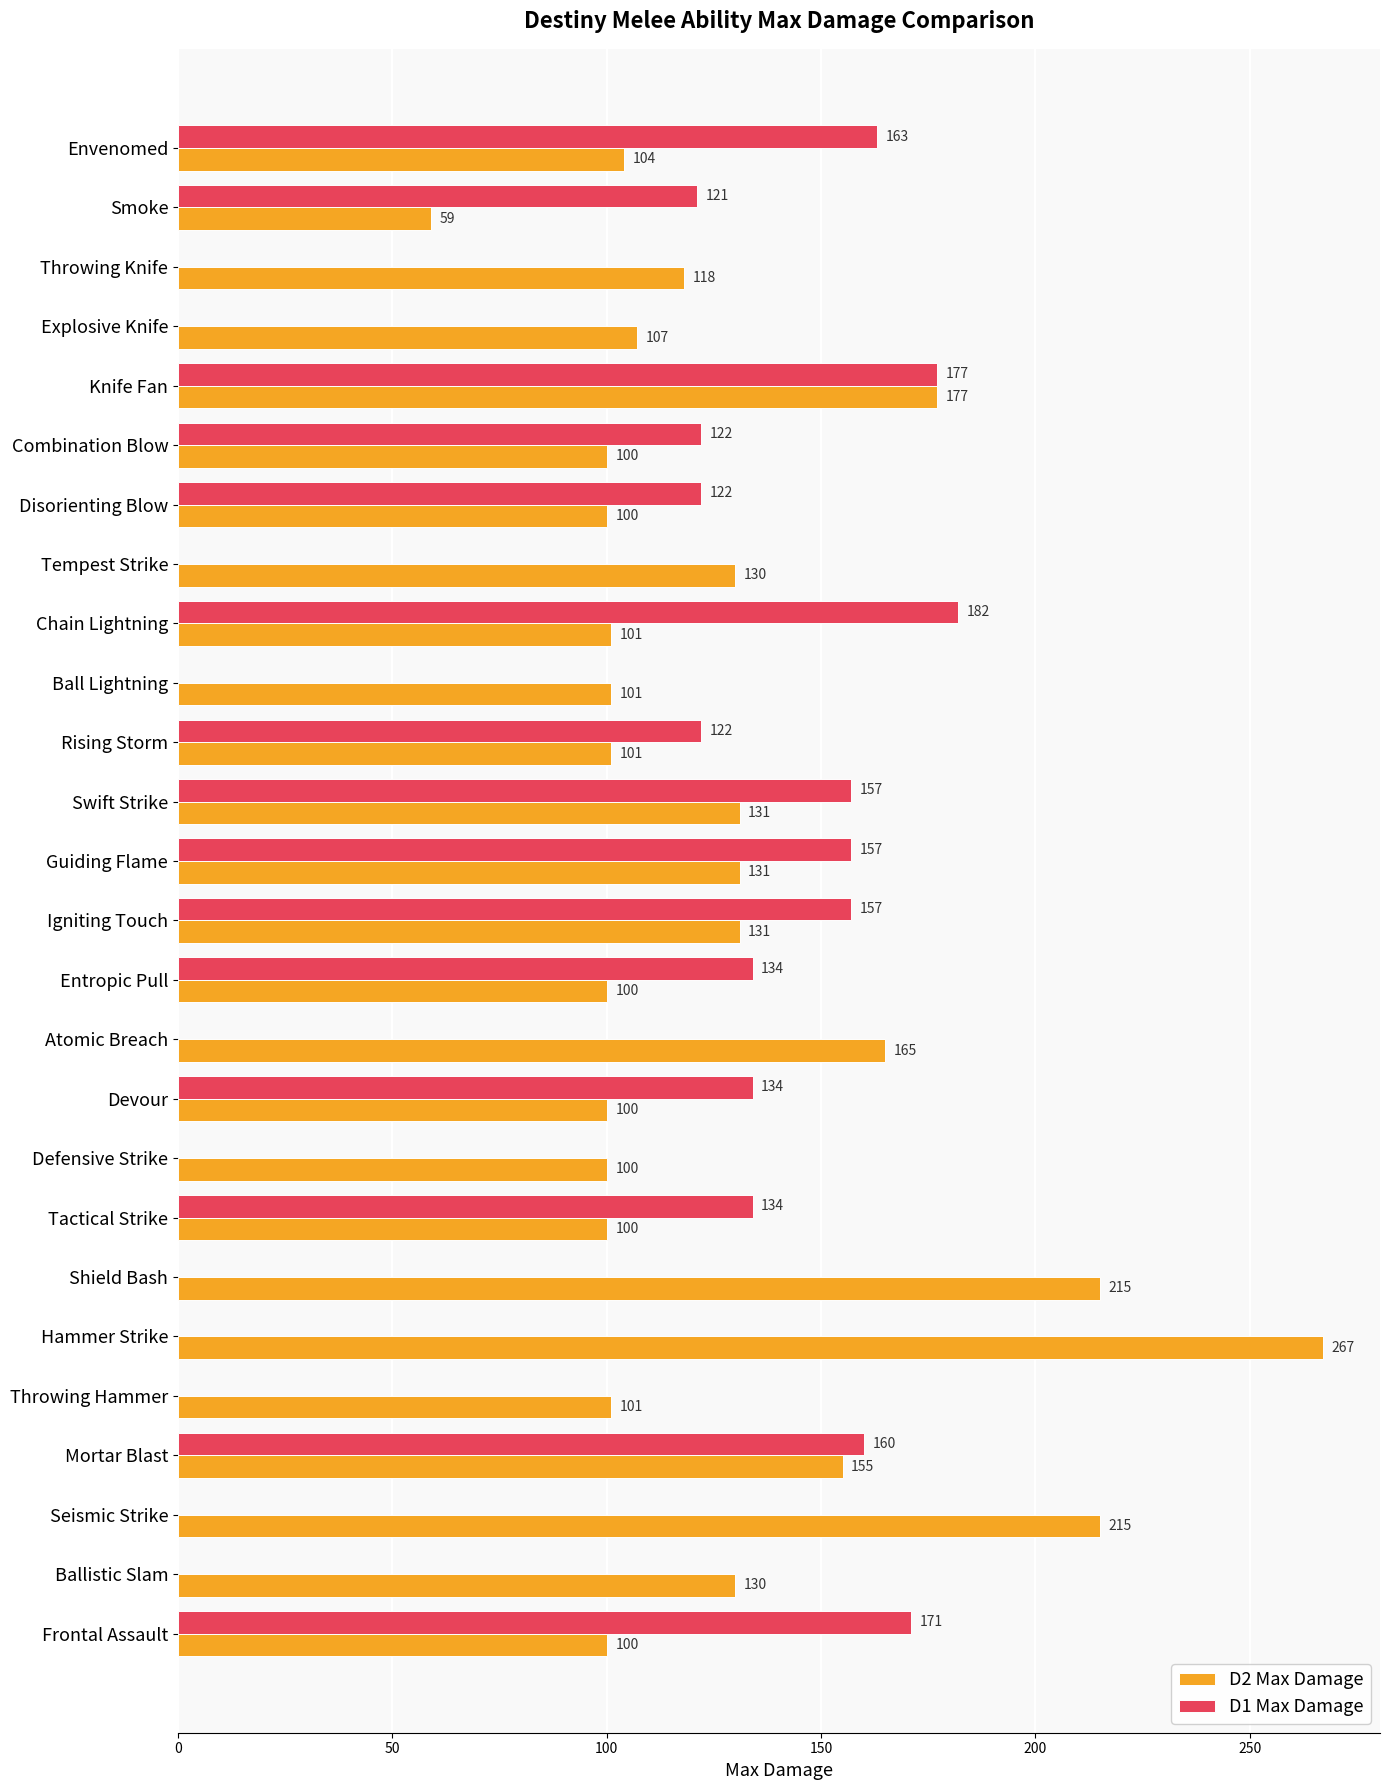

Where is D2 Max Damage nearest to the value 163?

Atomic Breach